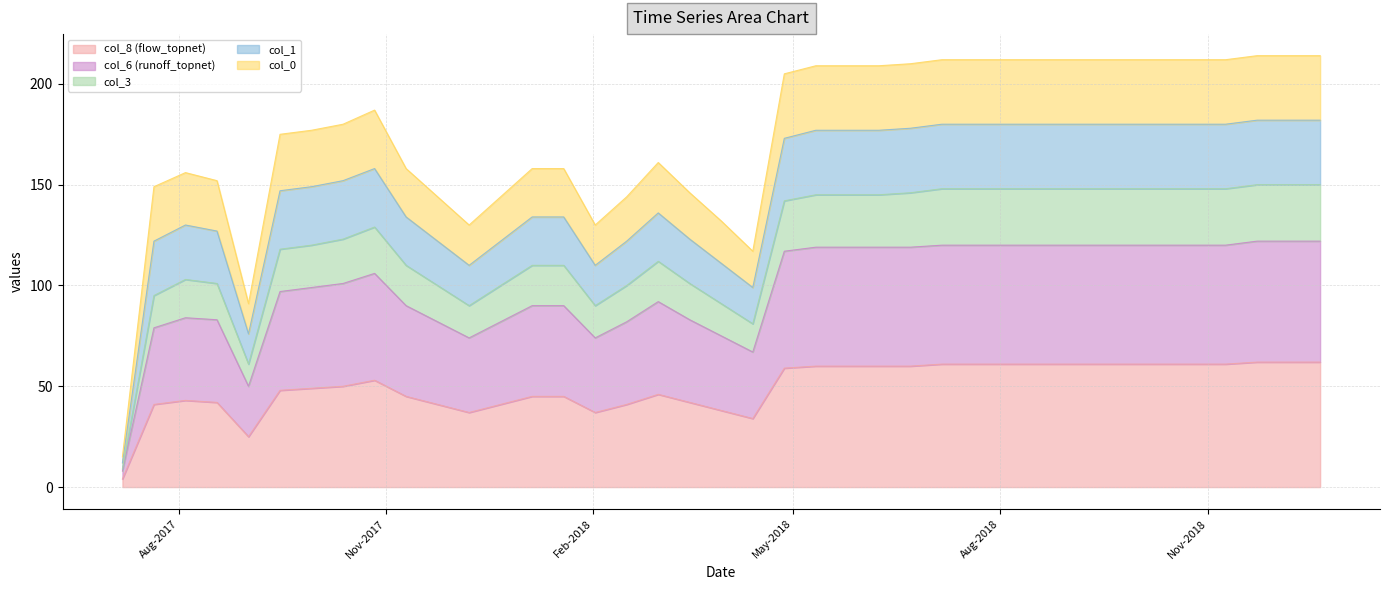

True or false: col_8 (flow_topnet) and col_6 (runoff_topnet) intersect in this chart.

False